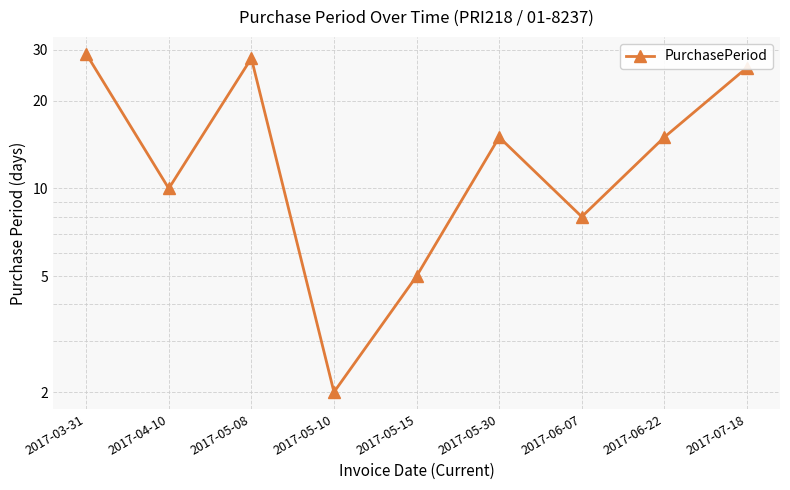

What is the sum of the values at 2017-04-10 and 2017-05-08?

38